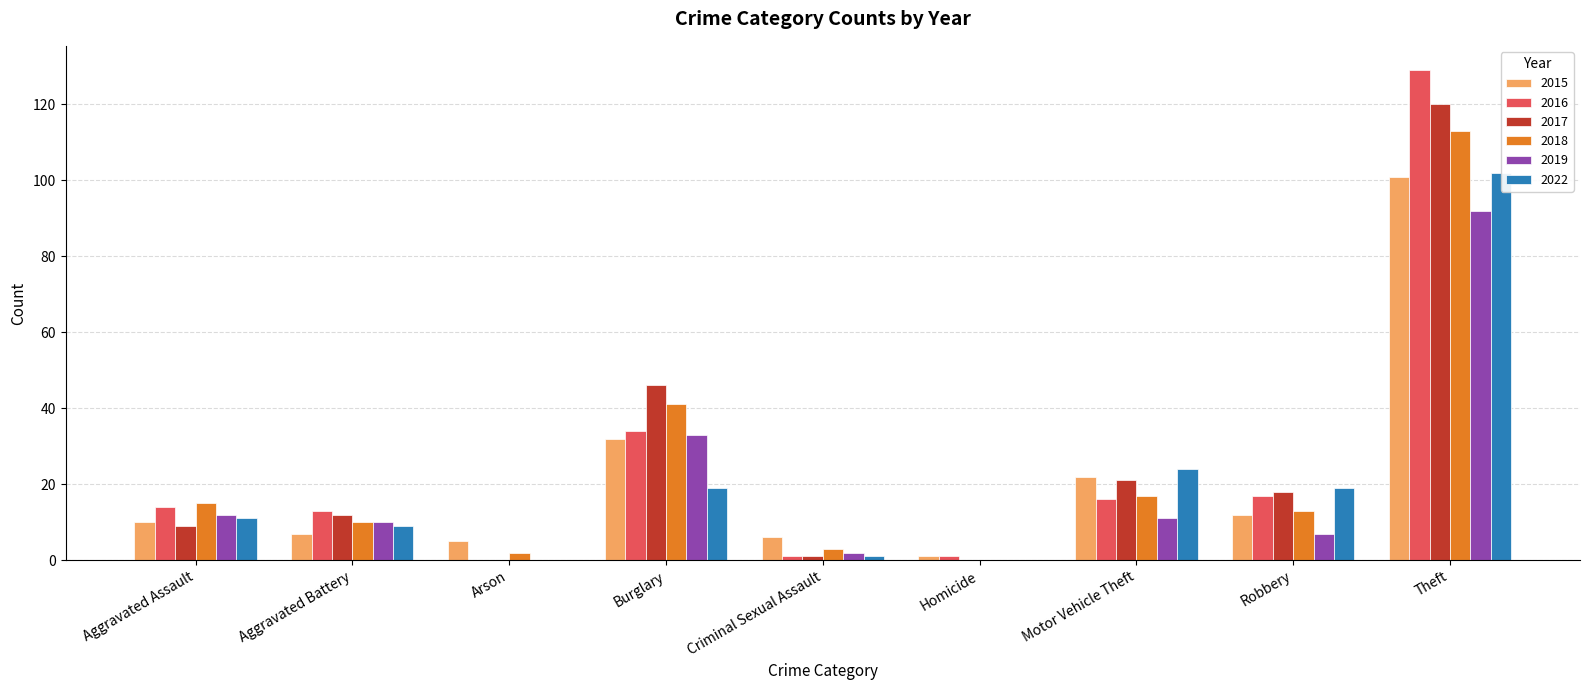

Reading left to right, what are all the values shown in this chart?

2015: 10	7	5	32	6	1	22	12	101
2016: 14	13	0	34	1	1	16	17	129
2017: 9	12	0	46	1	0	21	18	120
2018: 15	10	2	41	3	0	17	13	113
2019: 12	10	0	33	2	0	11	7	92
2022: 11	9	0	19	1	0	24	19	102